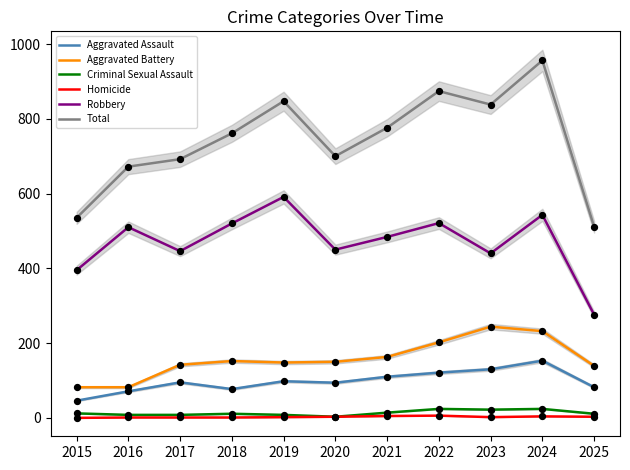

At which category is the sum across all series the highest?

2024